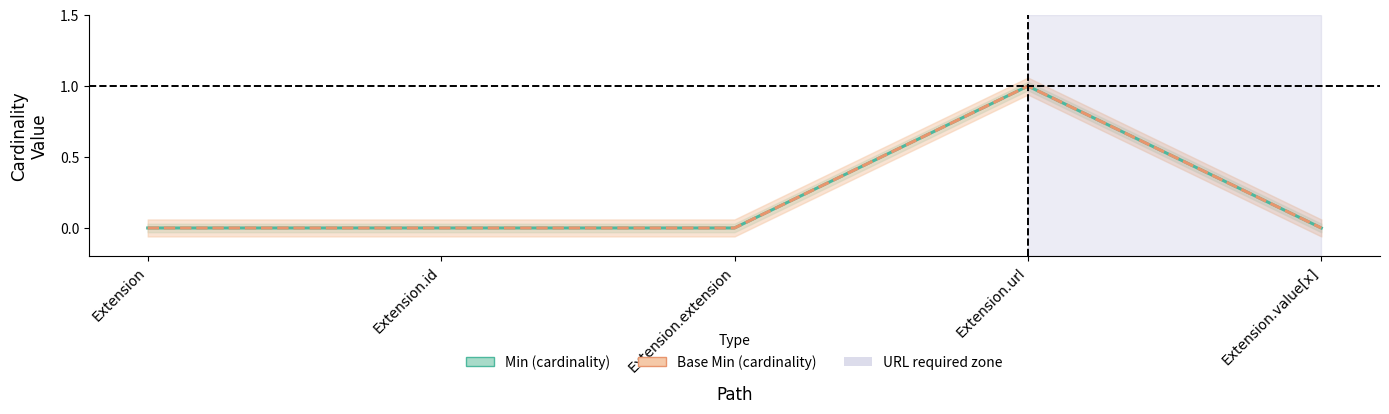

Reading right to left, extract all data points from this chart.

Min: 0	1	0	0	0
Base Min: 0	1	0	0	0